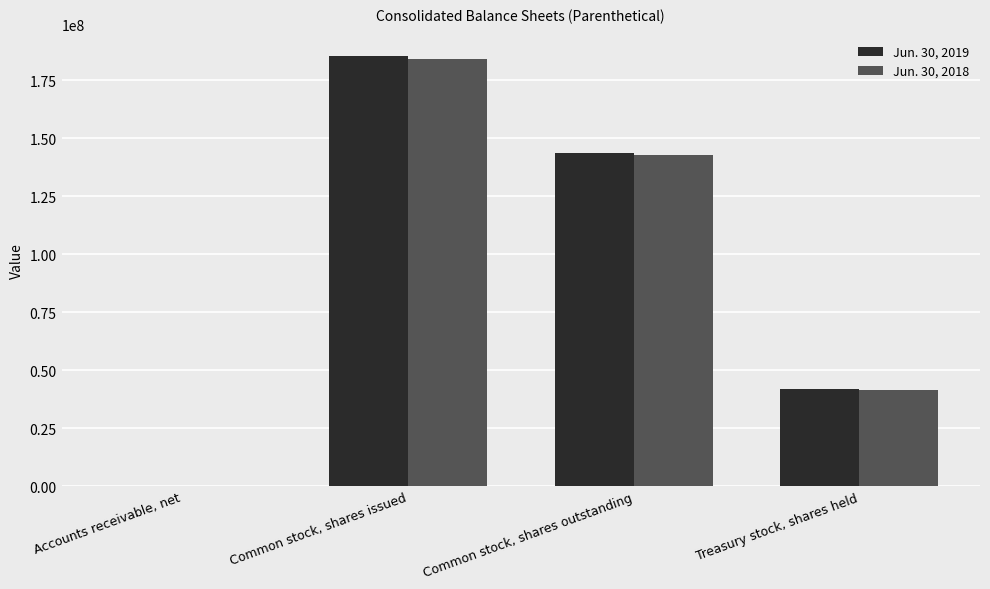

How many series are shown in this chart?

2